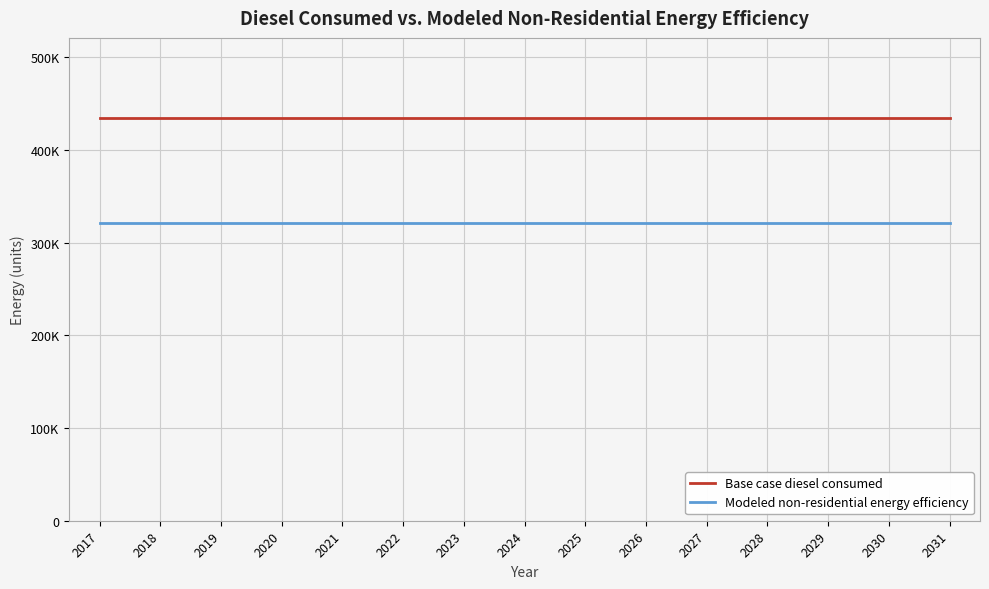

Reading right to left, extract all data points from this chart.

Base case diesel consumed: 433966.9	433966.9	433966.9	433966.9	433966.9	433966.9	433966.9	433966.9	433966.9	433966.9	433966.9	433966.9	433966.9	433966.9	433966.9
Modeled non-residential energy efficiency: 321135.5	321135.5	321135.5	321135.5	321135.5	321135.5	321135.5	321135.5	321135.5	321135.5	321135.5	321135.5	321135.5	321135.5	321135.5